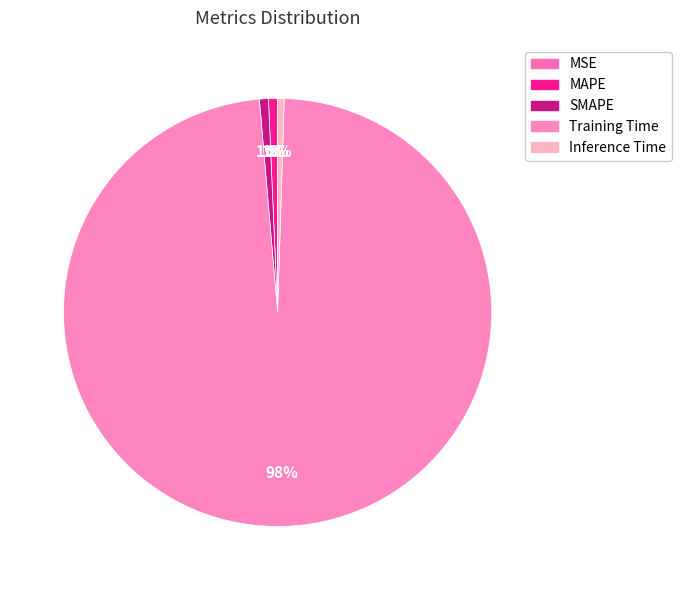

Count the number of slices in the pie.

5